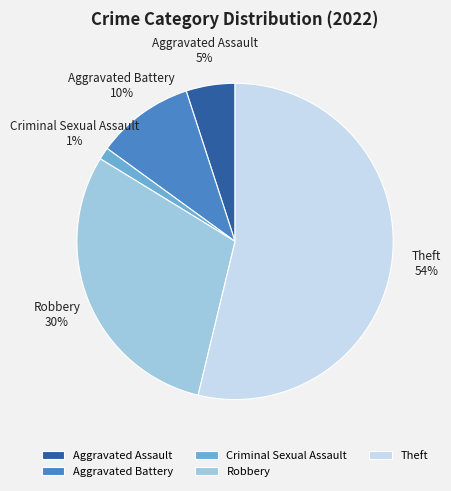

How many slices are in this pie chart?

5